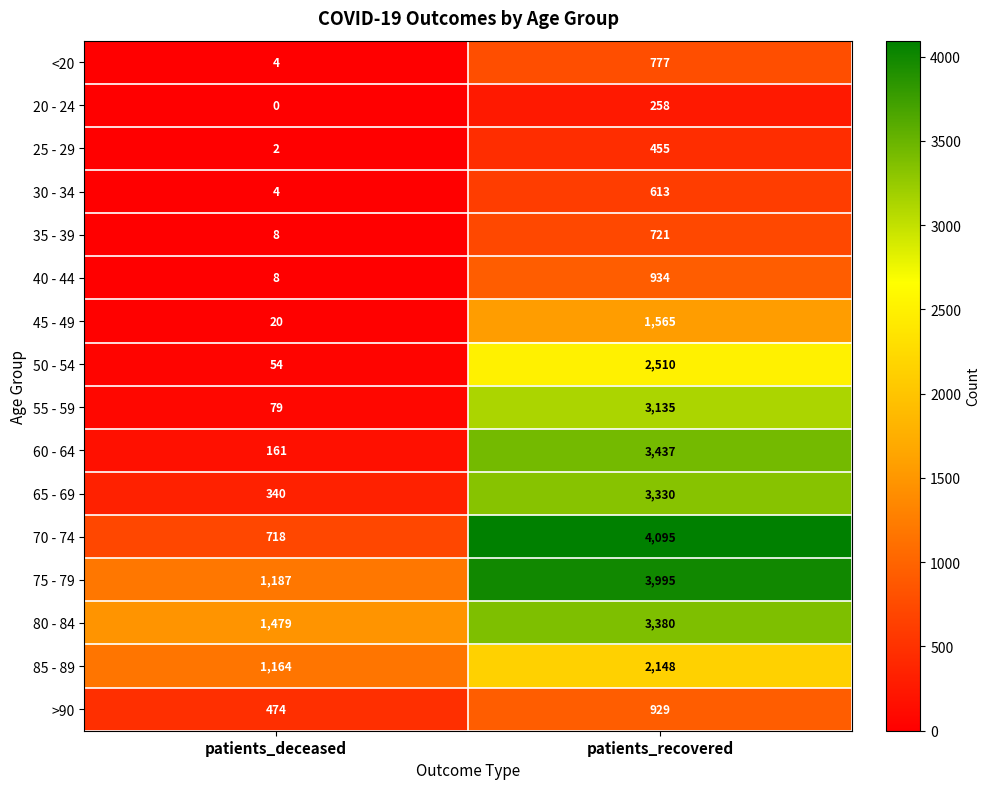

At which category is the sum across all series the highest?

patients_recovered